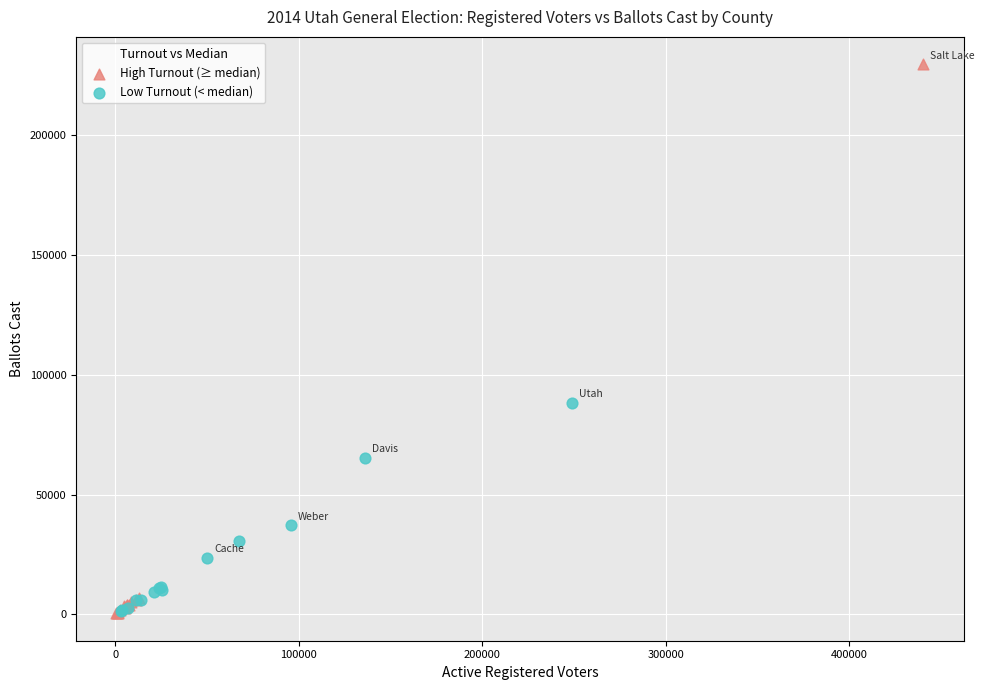

Which series has the largest Y range (max minus min)?

High Turnout (≥ median)